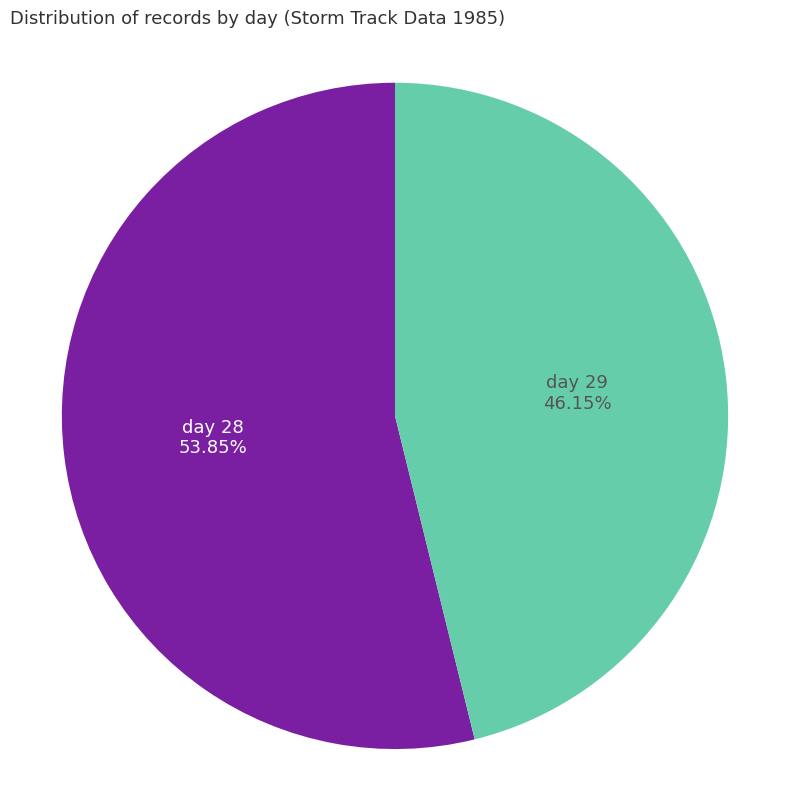

Rank the categories by value from lowest to highest.

day 29, day 28